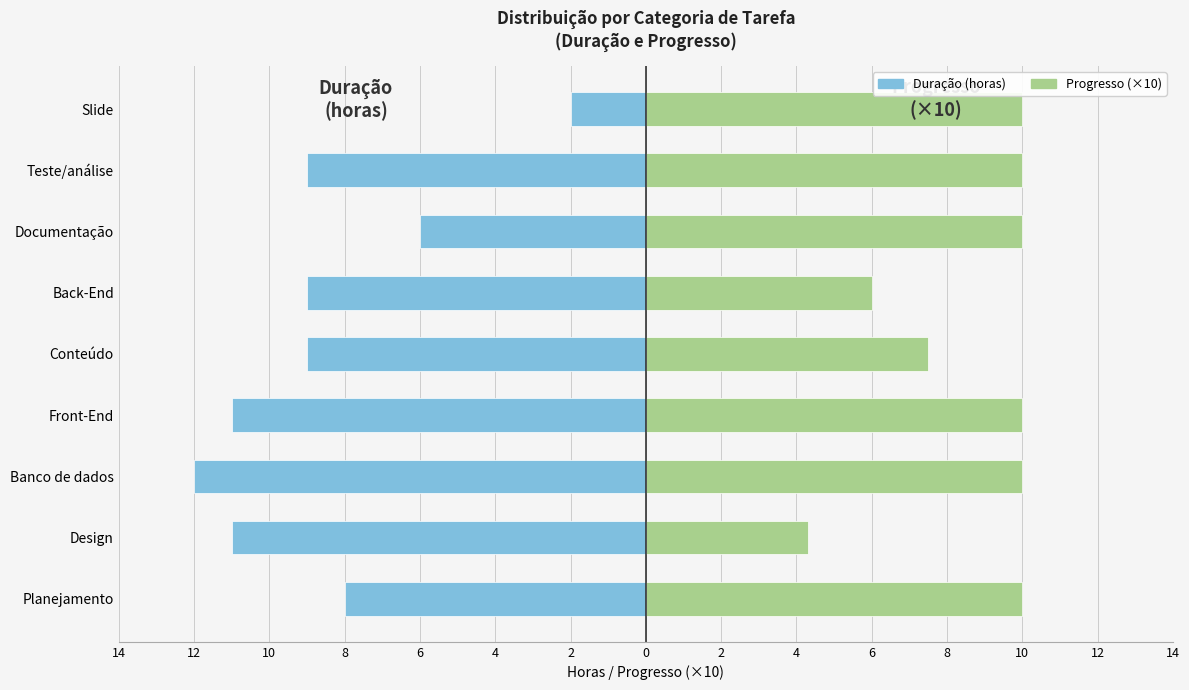

What is the highest value of the Progresso (×10) series?

10.0